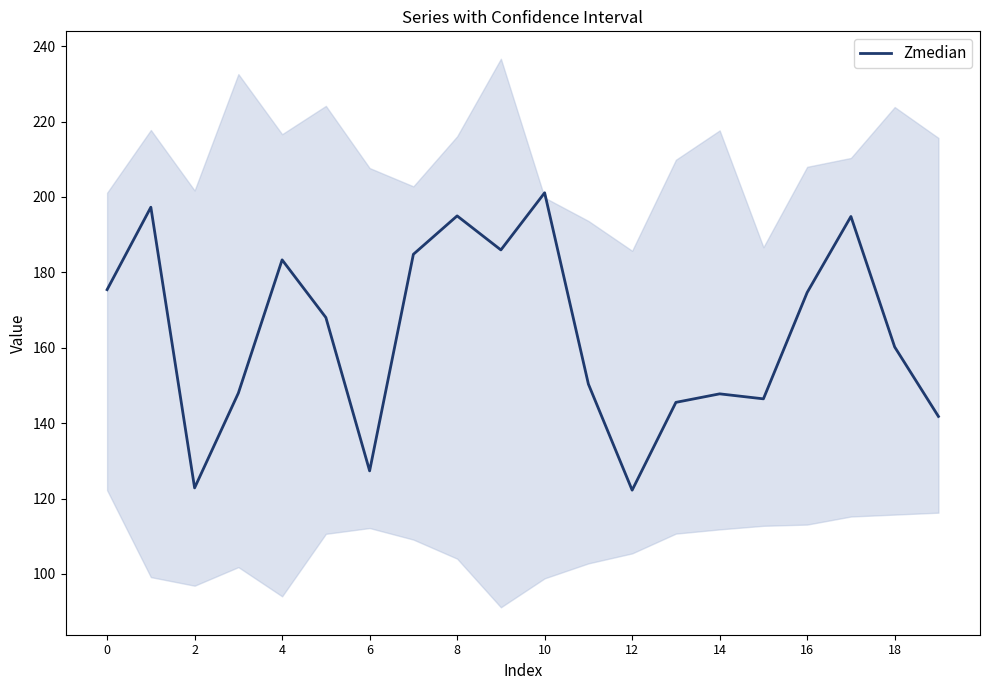

What is the highest value of the Zmedian series?

201.1